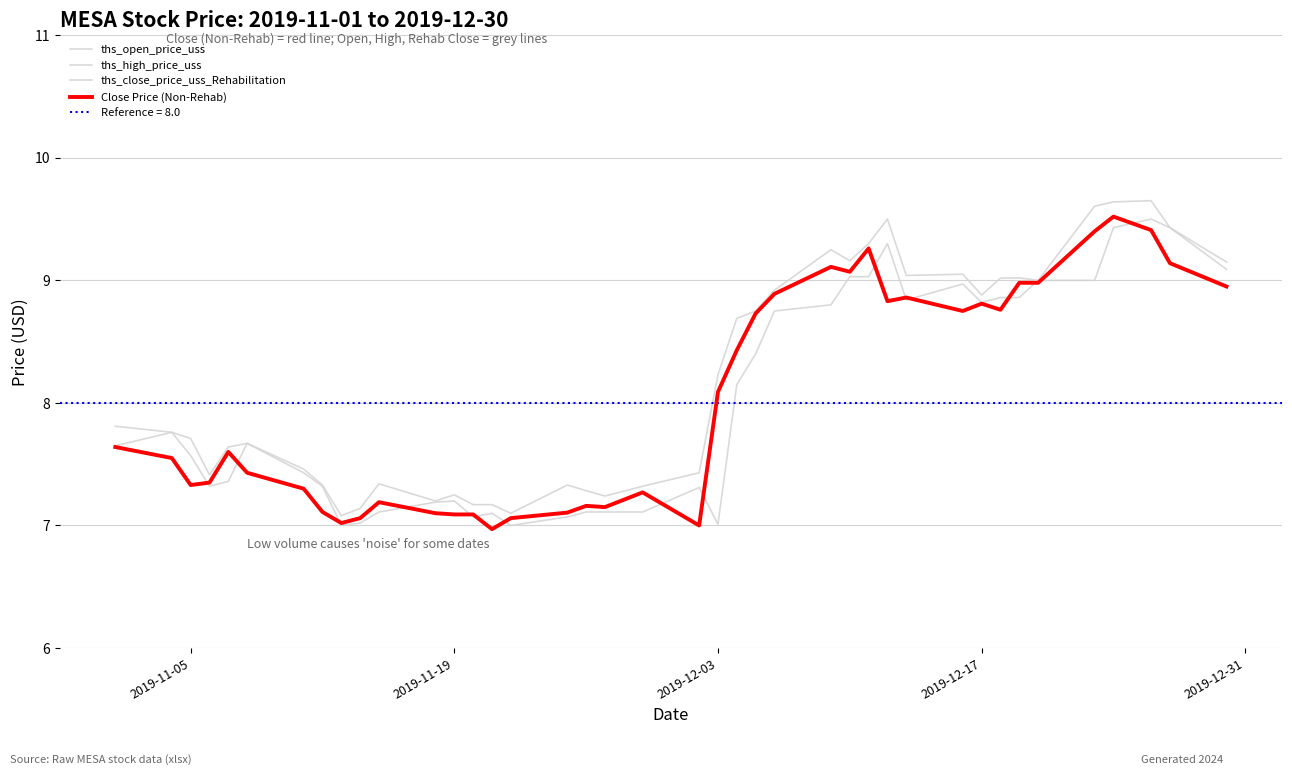

Is the value of ths_high_price_uss at 26 greater than the value of ths_open_price_uss at 2019-11-19?

Yes